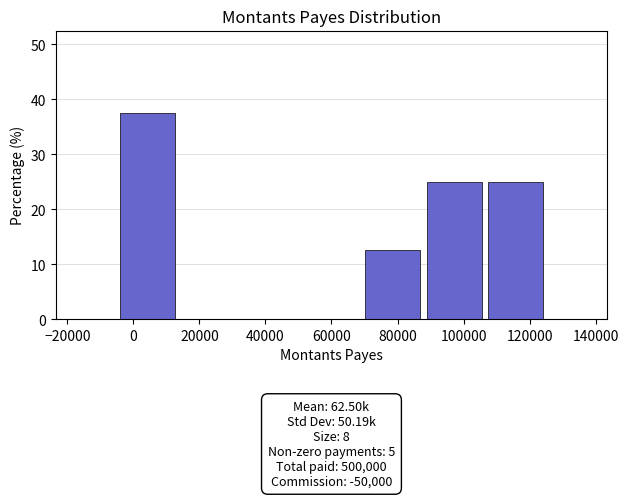

Over which range of the x-axis is the bar tallest?

-4000 to 14000